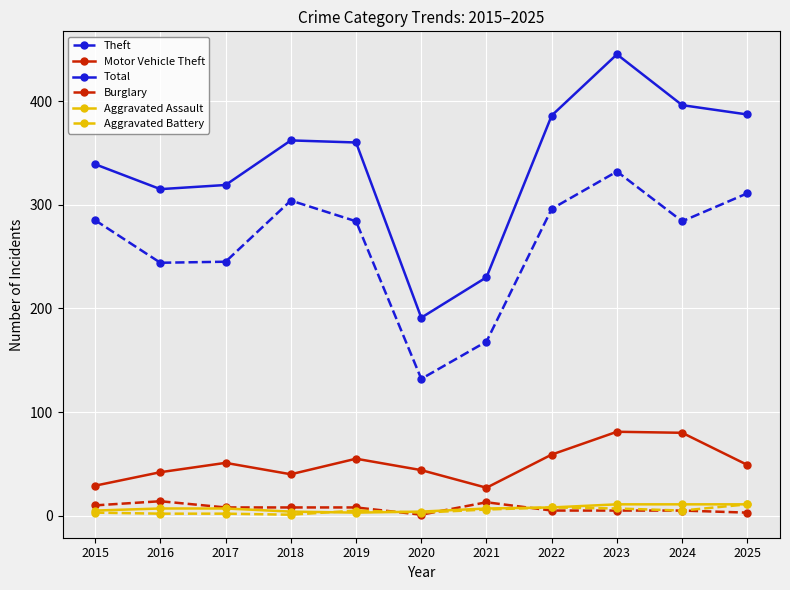

Between 2020 and 2021, which series saw the biggest shift?

Total